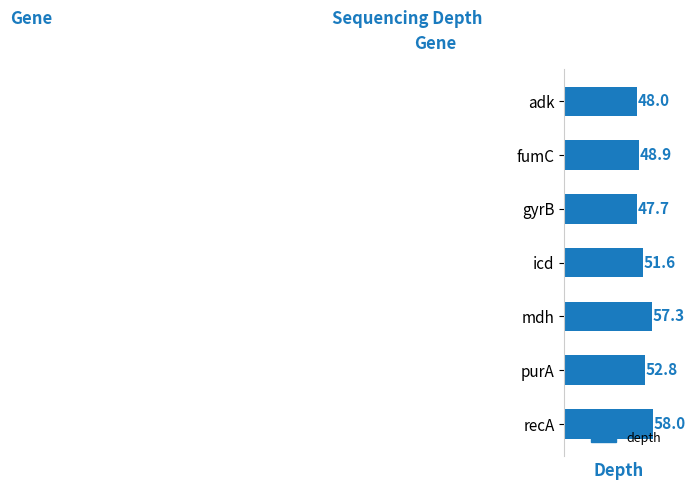

The value at purA is 76.7. True or false?

False